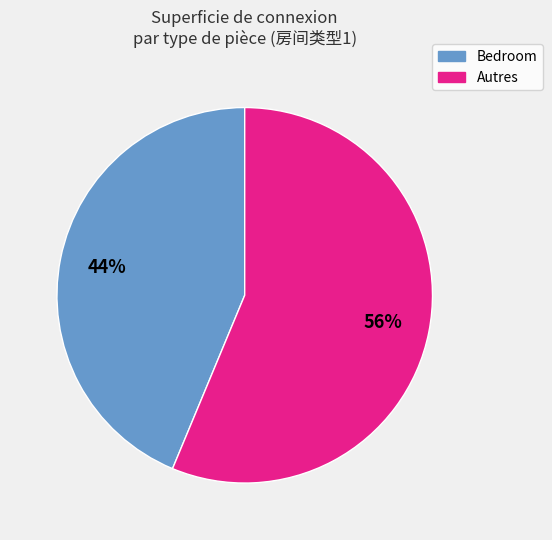

Does any single category account for the majority?

Yes